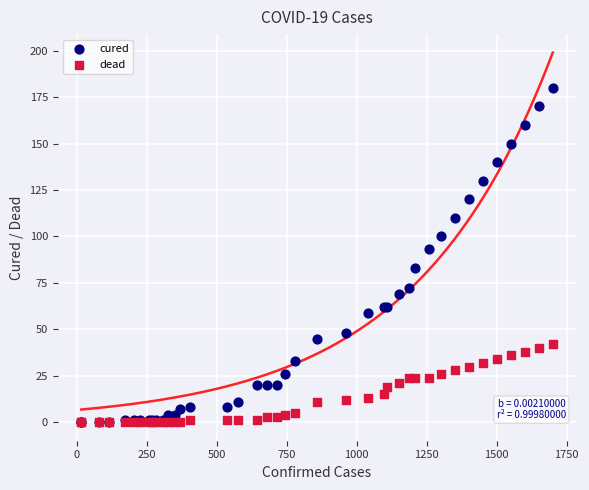

Which series has the widest spread of Y values?

cured